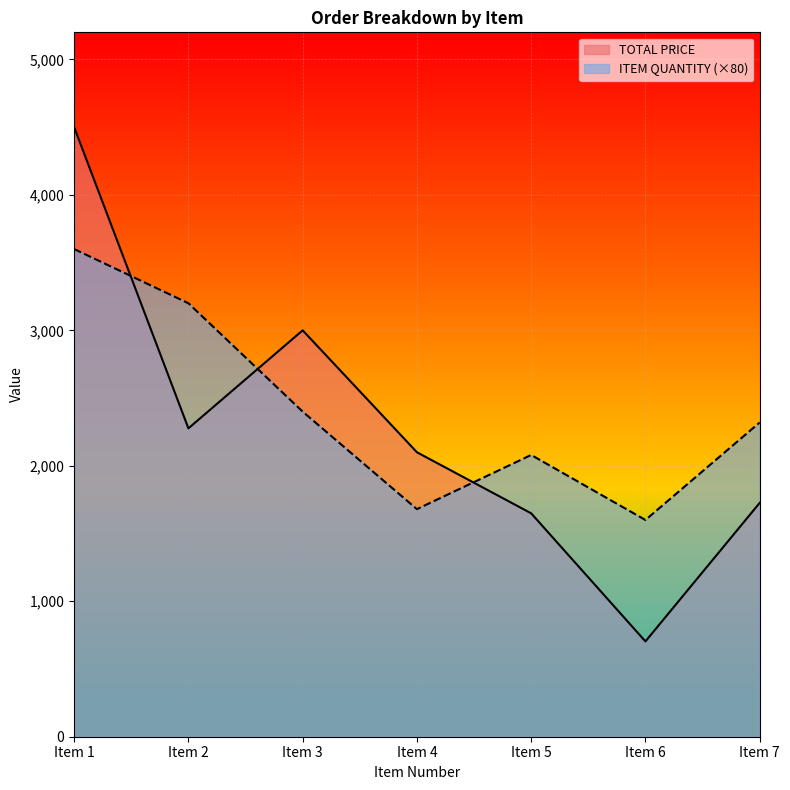

Where is the first local maximum for TOTAL PRICE?

Item 3